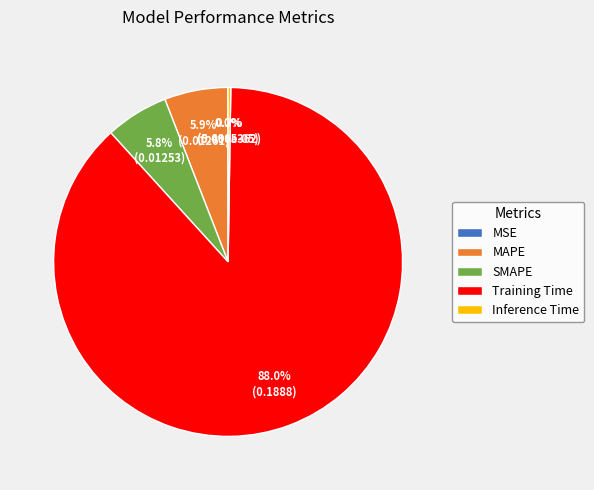

What is the largest slice in the pie chart?

Training Time